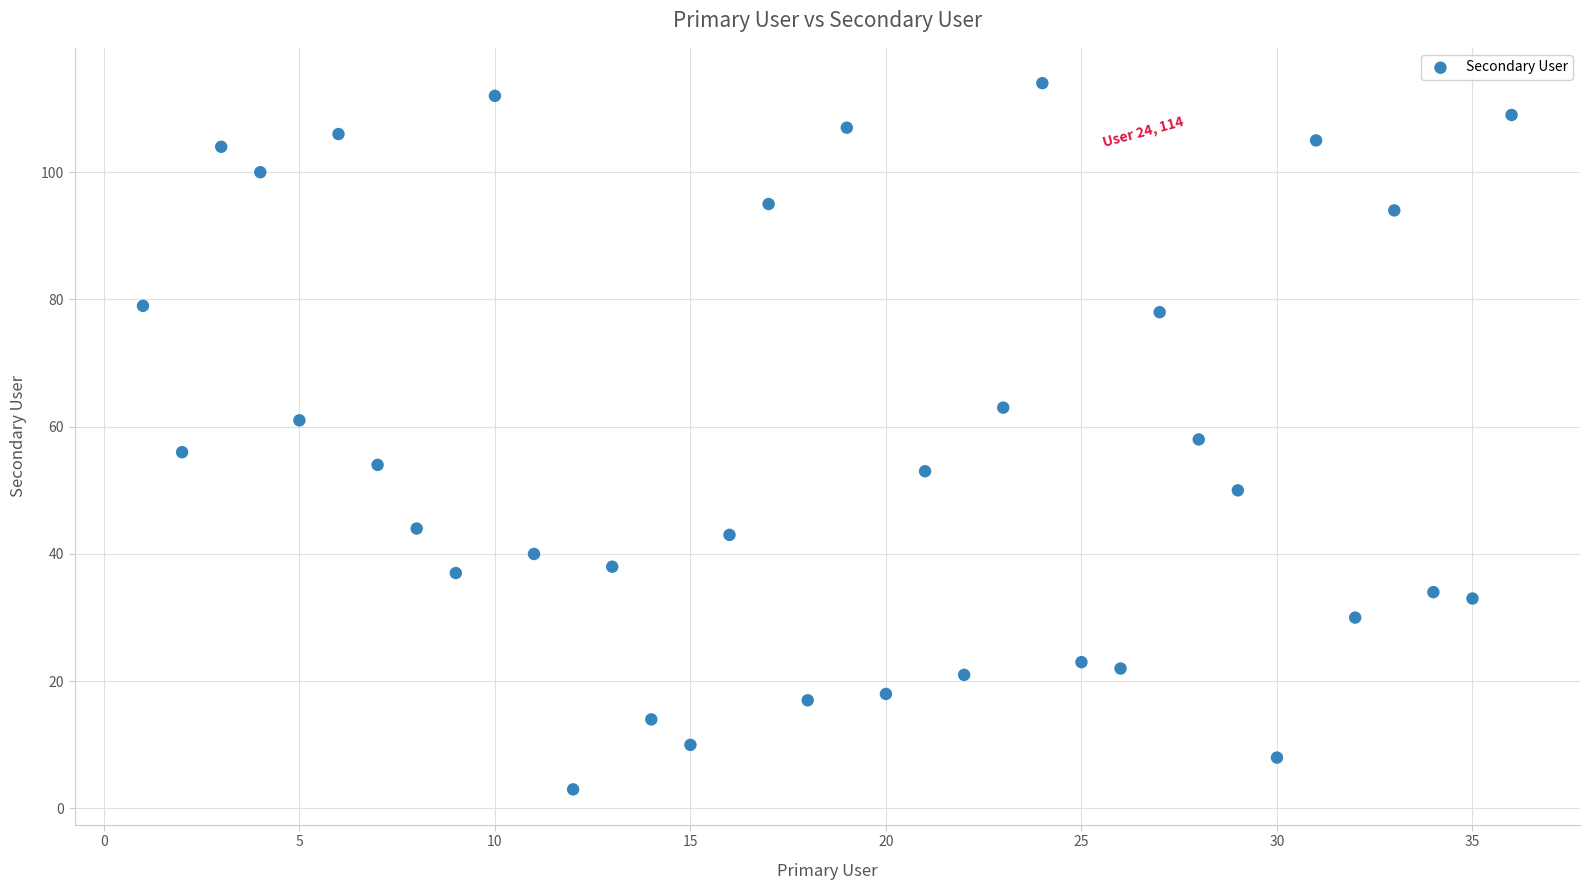

What is the range of X values (max minus min)?

35